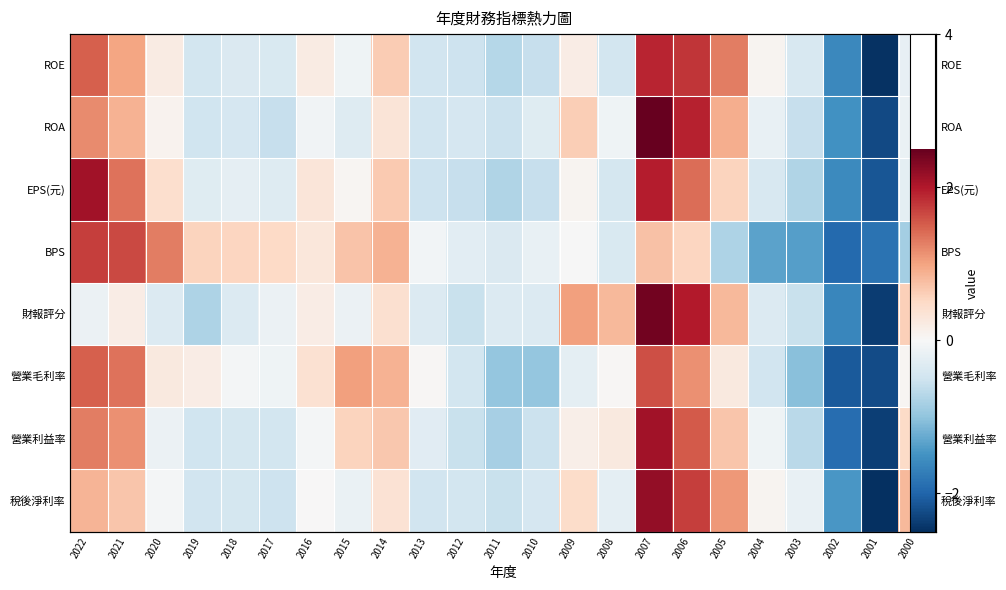

Is it true that BPS equals 0.9 at 2018?

False